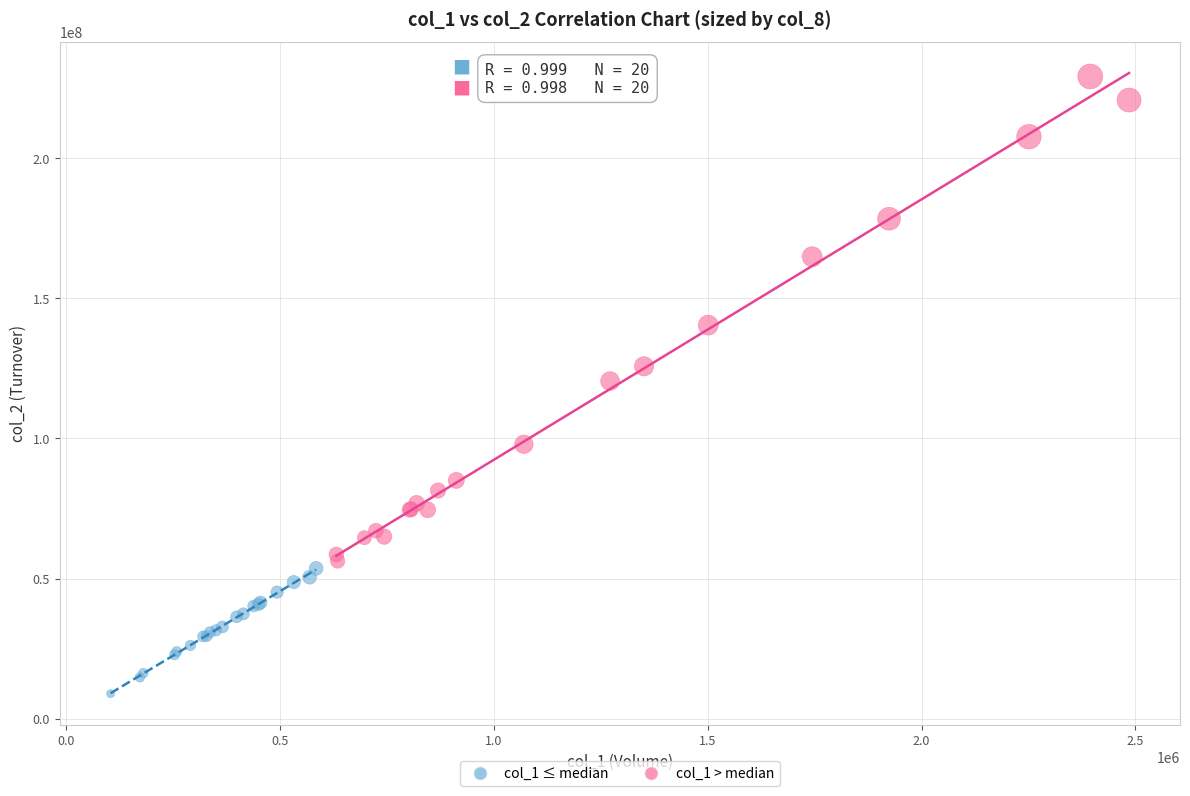

Which series reaches the maximum Y coordinate?

col_1 > median